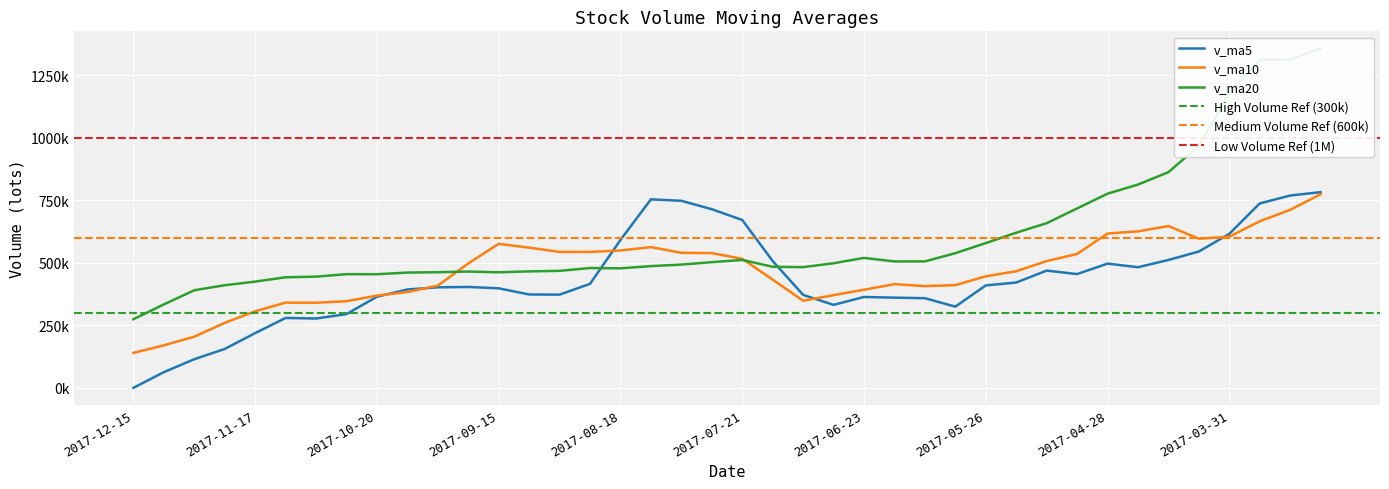

List the series in order of their peak value, lowest first.

v_ma10, v_ma5, v_ma20